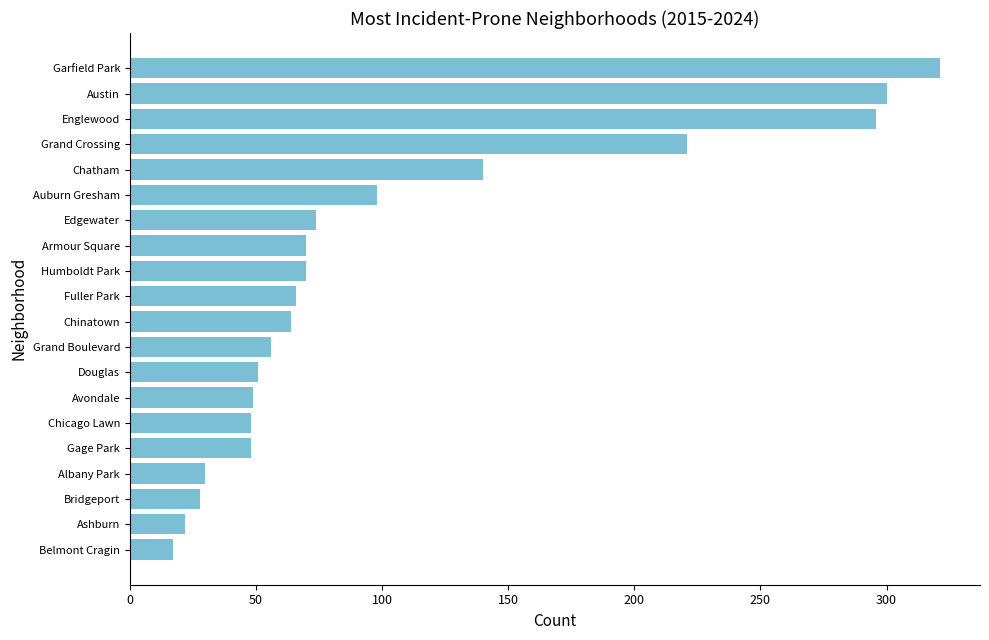

The chart shows a value of 300 at Austin. True or false?

True